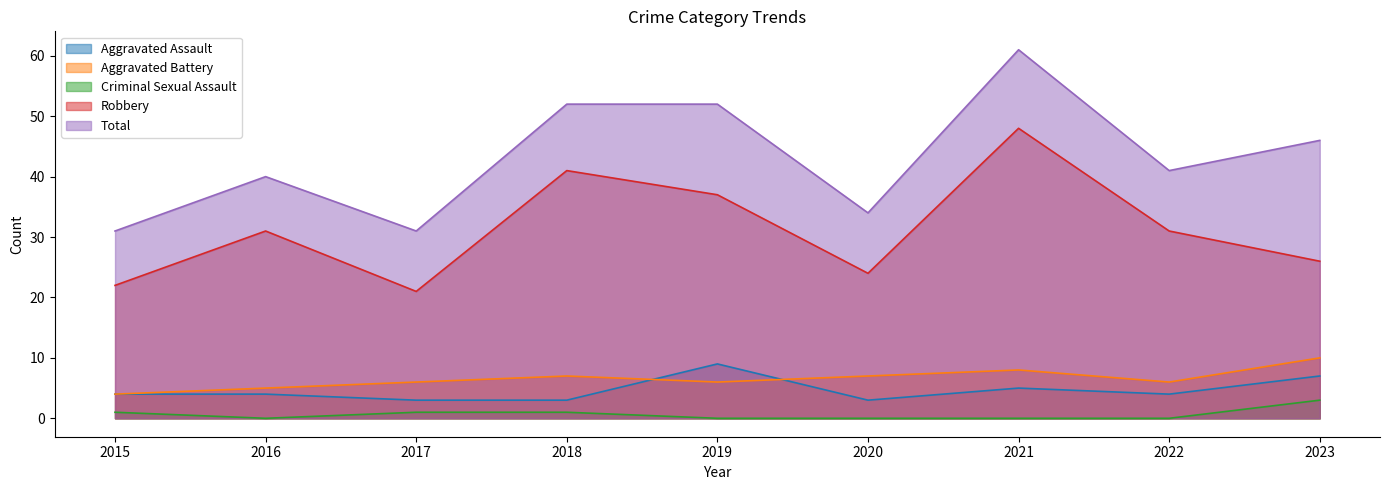

The Total series shows 40 at 2016. True or false?

True